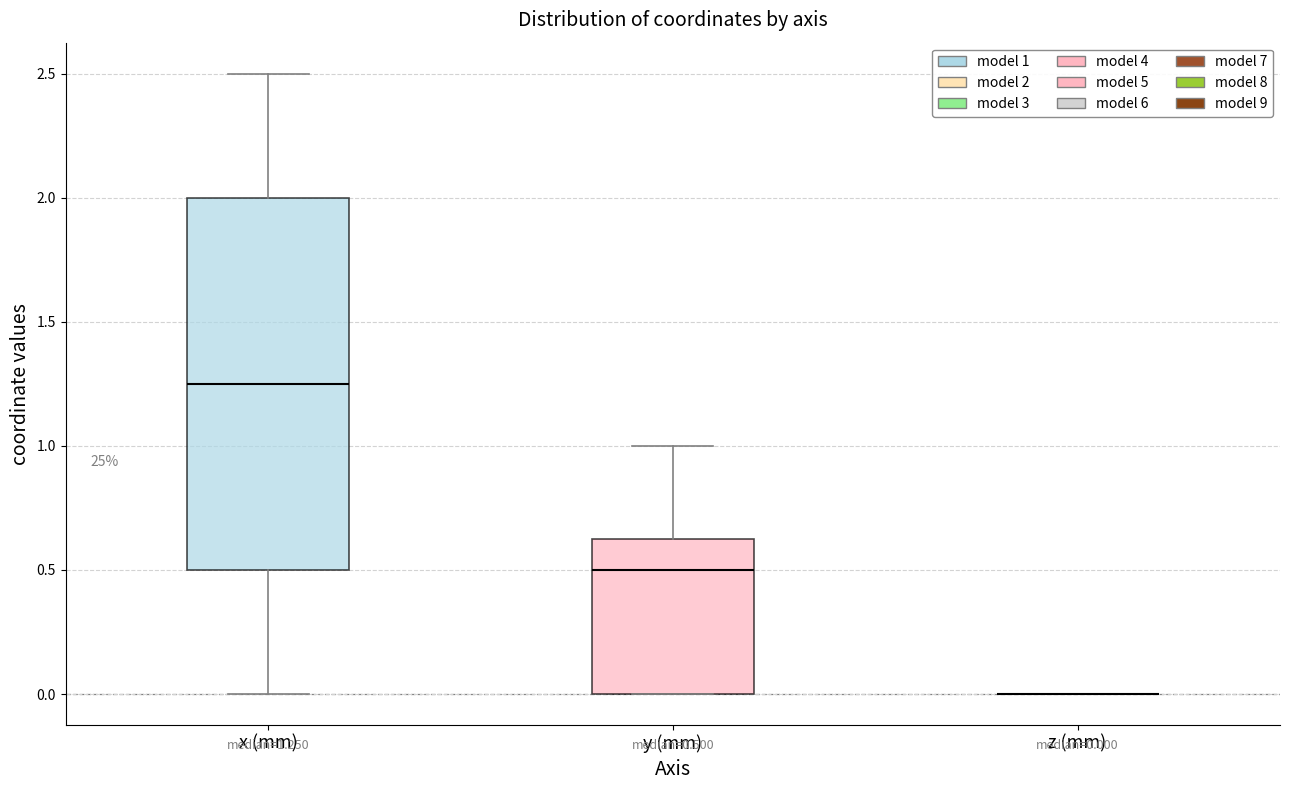

Comparing the boxes themselves (not the whiskers), which one is the tallest?

x (mm)